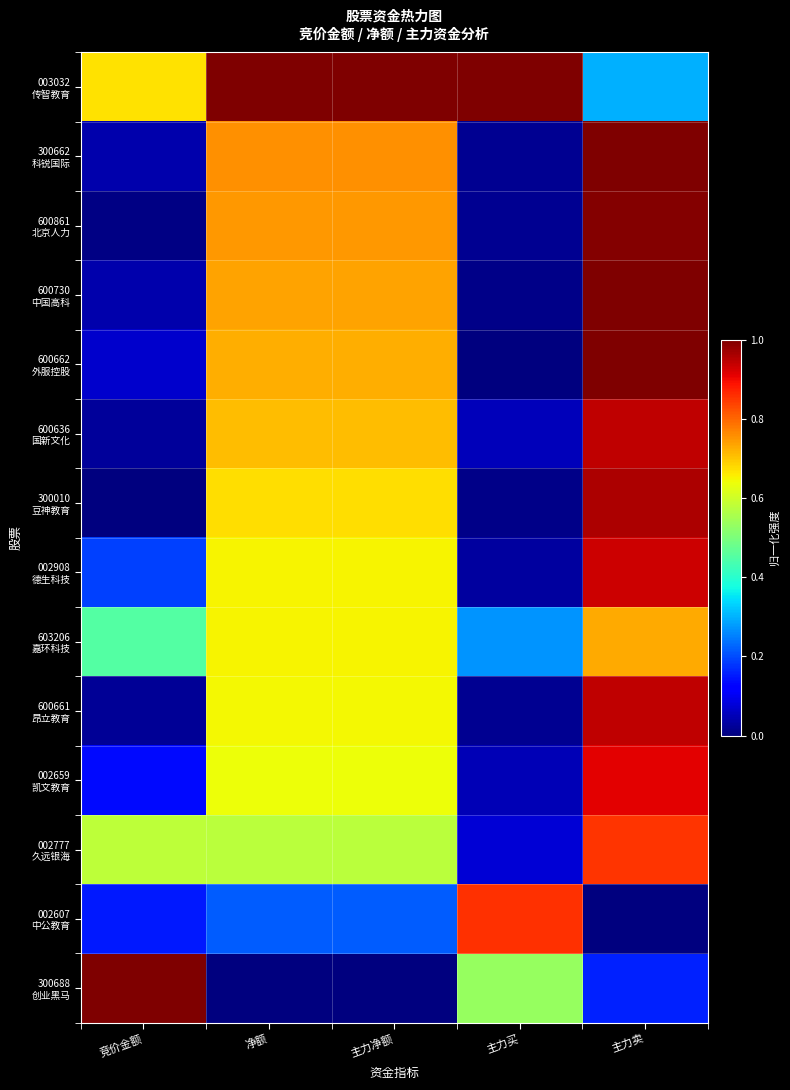

Which has a higher value, 净额 or 主力净额?

净额